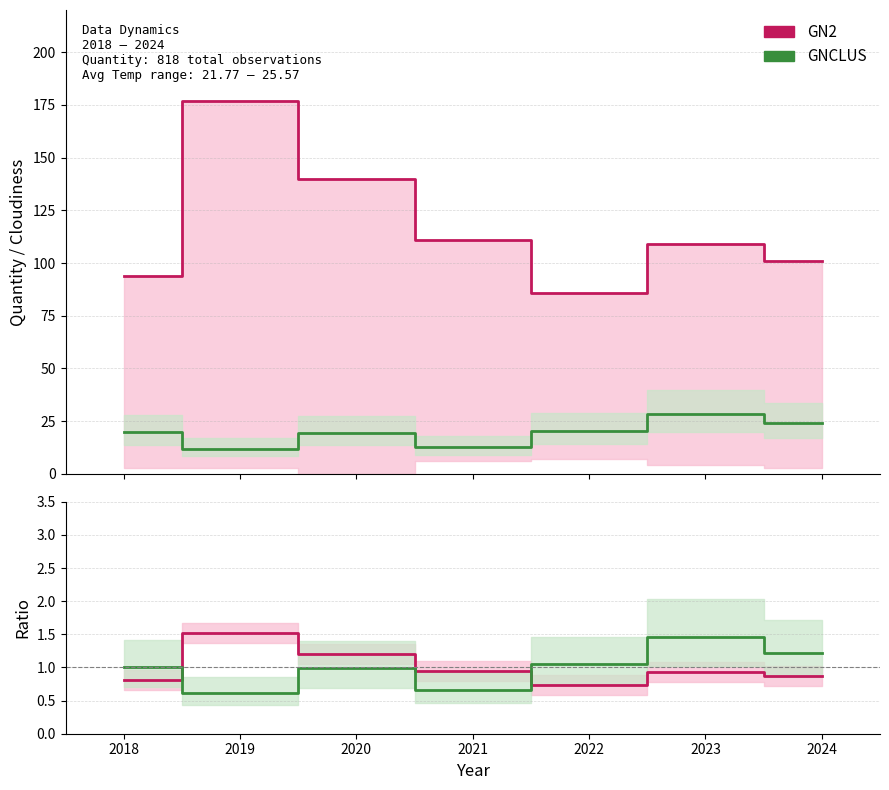

In Cloudiness (GNCLUS), how many points are higher than both neighbors (excluding endpoints)?

2